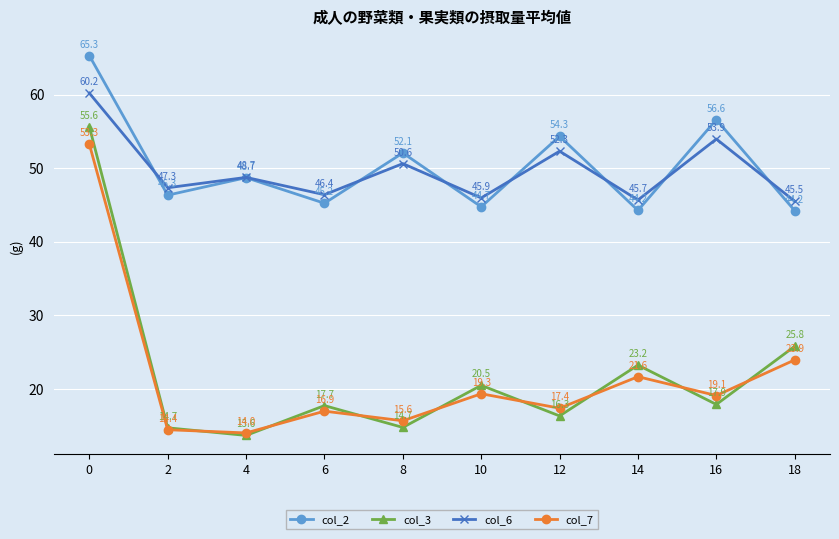

What is the value of the col_2 point at the 9th from the left?

56.6